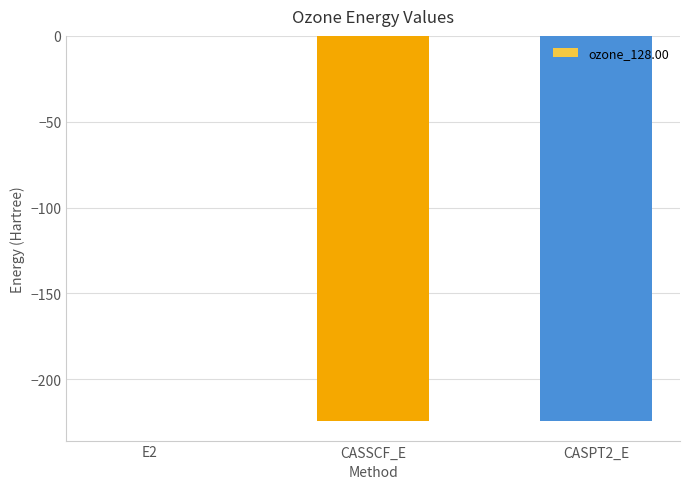

The value at CASPT2_E is -224.5. True or false?

True